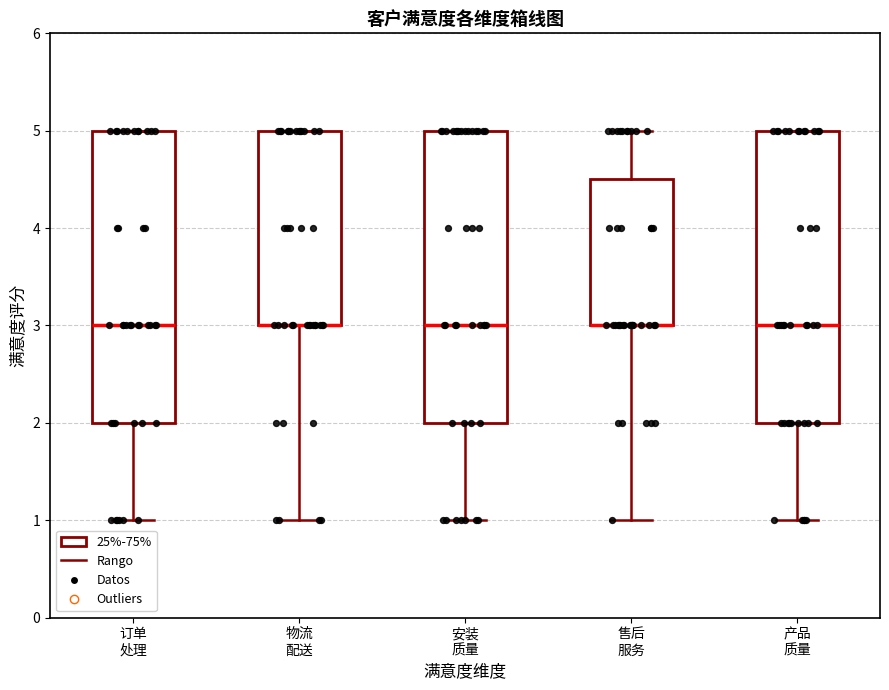

Where does the upper whisker of the box for 售后 服务 end on the y-axis? The values are not printed on the chart, so give them approximately, as read against the axis.

5.0